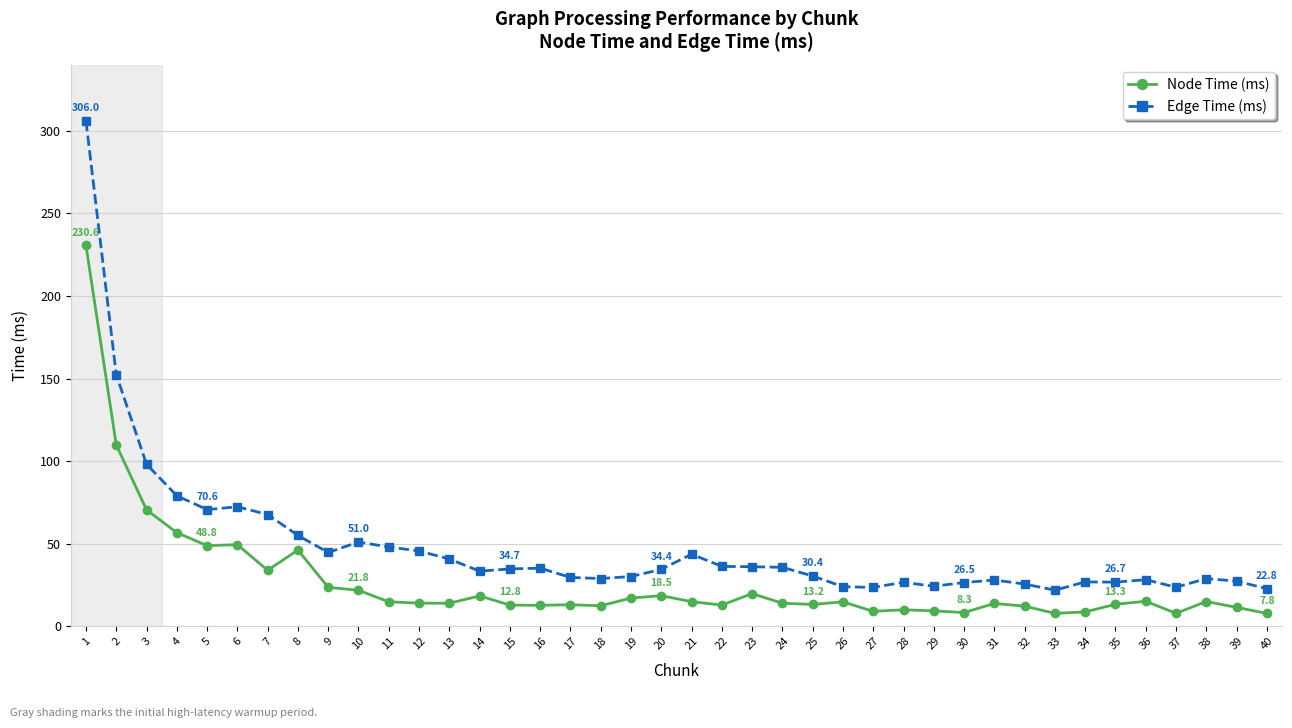

What value does the Node Time (ms) series have at 8?

46.2